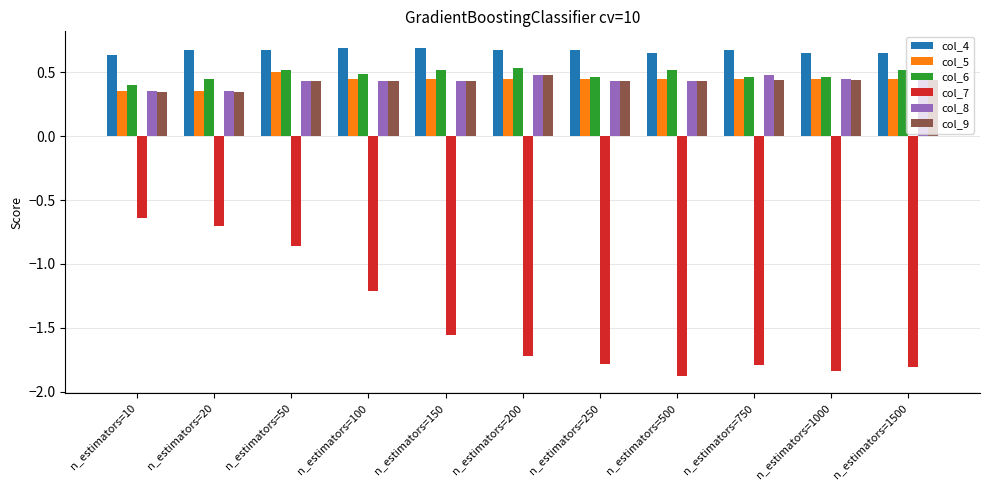

Count the col_7 values in the range -1 to 0.

3